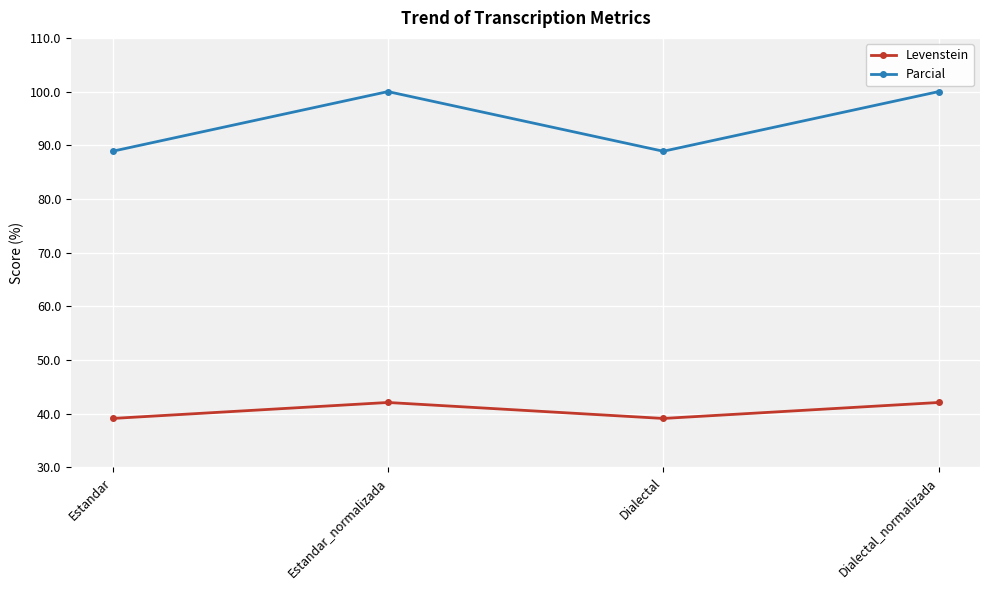

Rank the series at Estandar from highest to lowest value.

Parcial, Levenstein